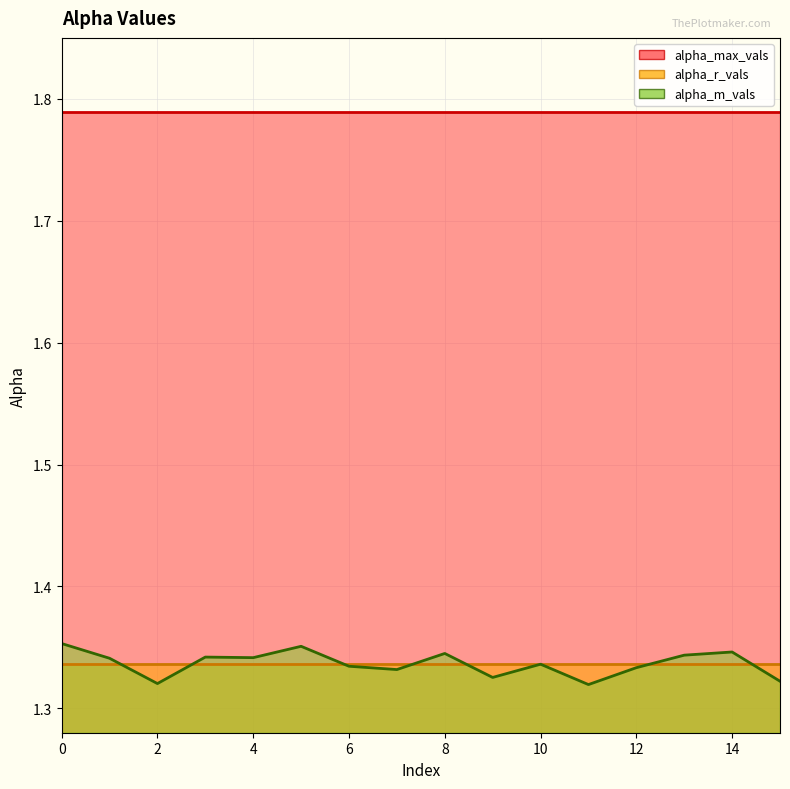

Reading left to right, list all the values displayed in this chart.

alpha_m_vals: 1.4	1.3	1.3	1.3	1.3	1.4	1.3	1.3	1.3	1.3	1.3	1.3	1.3	1.3	1.3	1.3
alpha_max_vals: 1.8	1.8	1.8	1.8	1.8	1.8	1.8	1.8	1.8	1.8	1.8	1.8	1.8	1.8	1.8	1.8
alpha_r_vals: 1.3	1.3	1.3	1.3	1.3	1.3	1.3	1.3	1.3	1.3	1.3	1.3	1.3	1.3	1.3	1.3